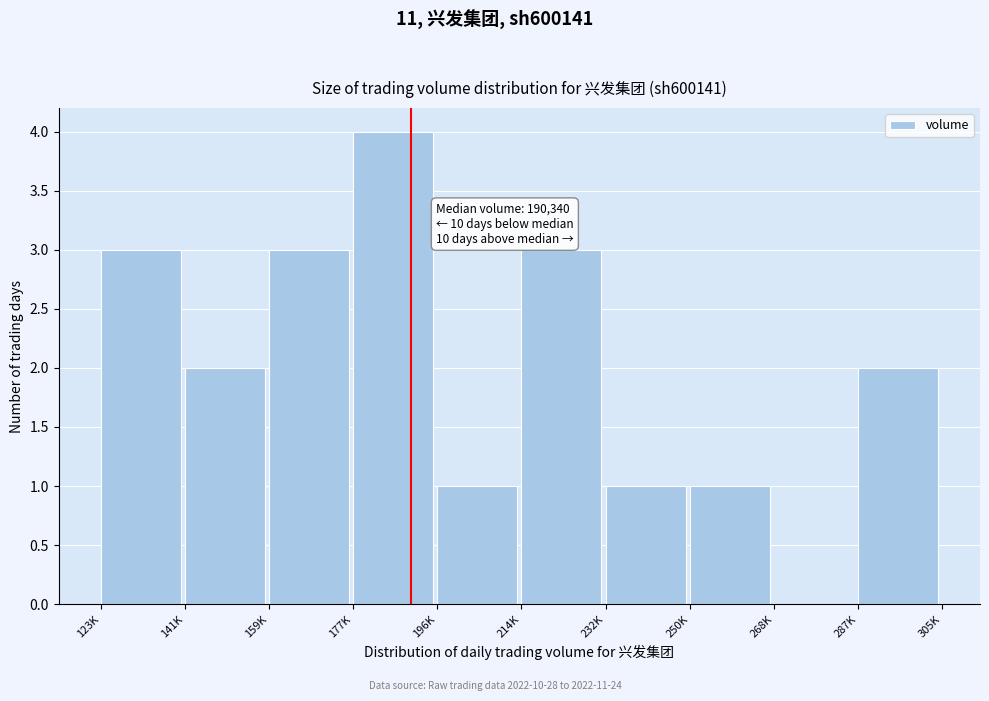

Reading left to right, extract all data points from this chart.

123K=3	141K=2	159K=3	177K=4	196K=1	214K=3	232K=1	250K=1	268K=0	287K=2